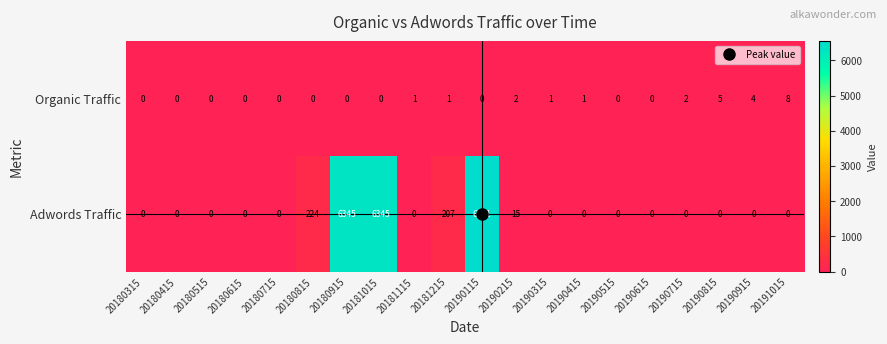

At how many categories does at least one series exceed 4267?

3